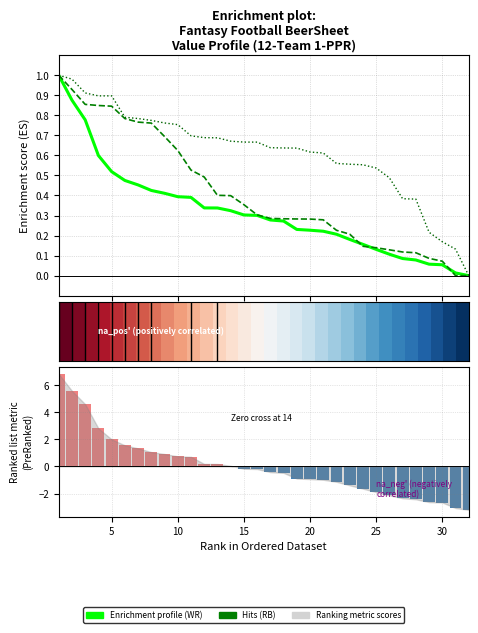

What is the total value across all series at 3?

2.5